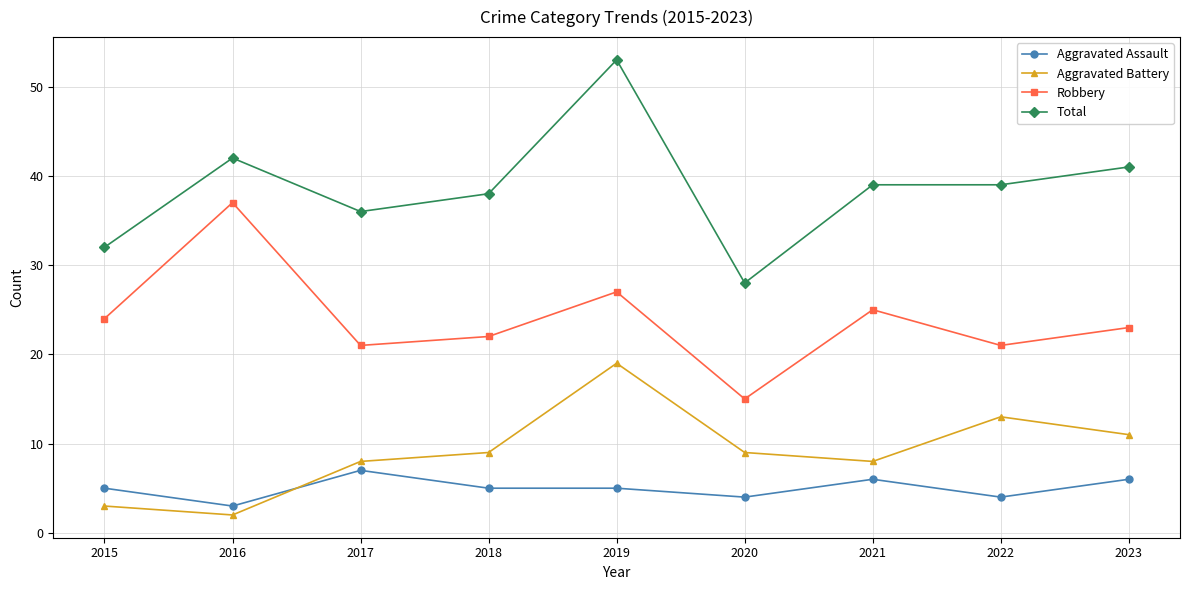

Is it true that Aggravated Battery equals 13 at 2022?

True